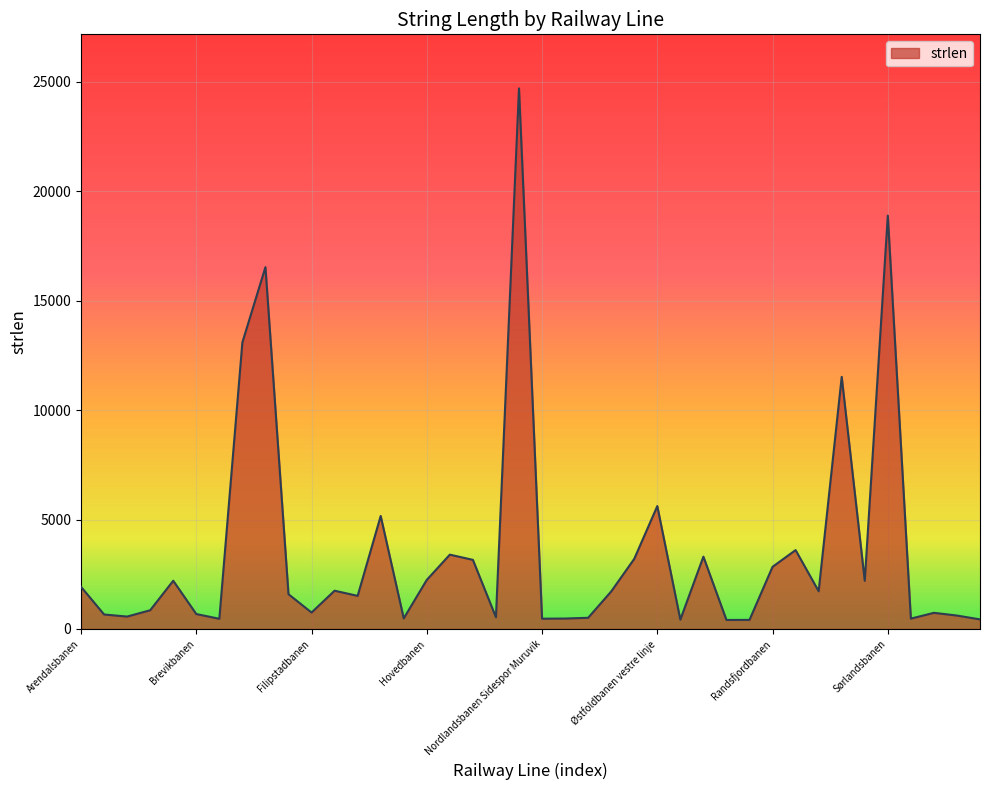

How many values are below 1715?

20